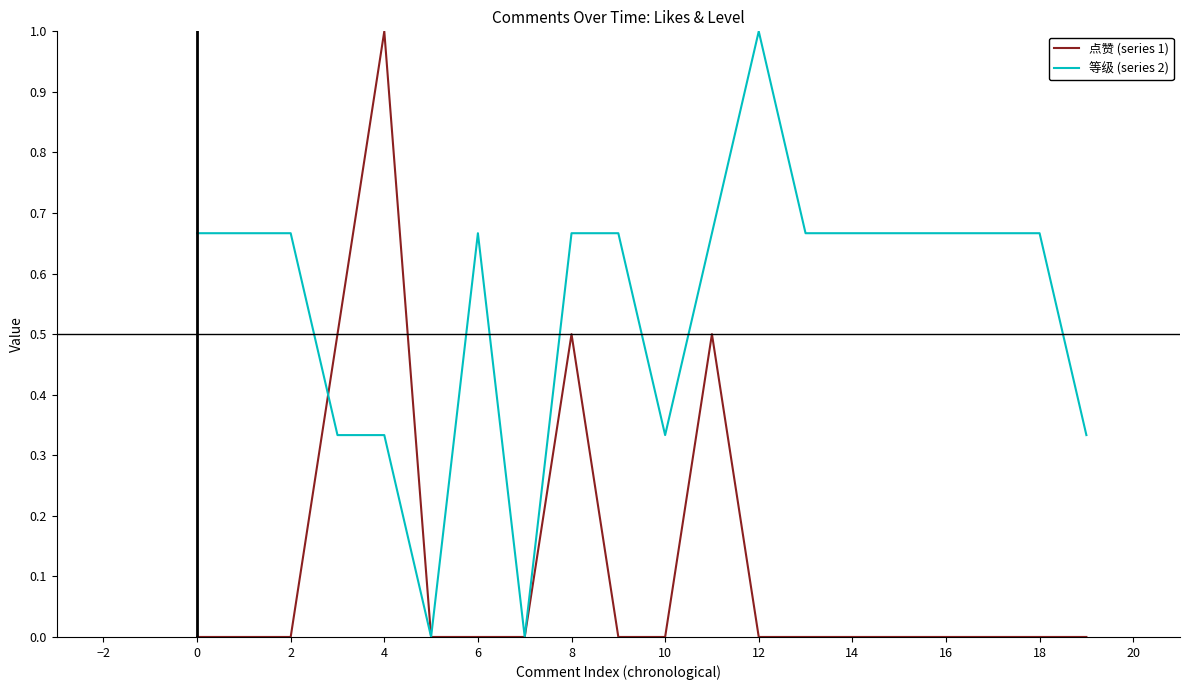

What is the sum of all 等级 (series 2) values?

11.0